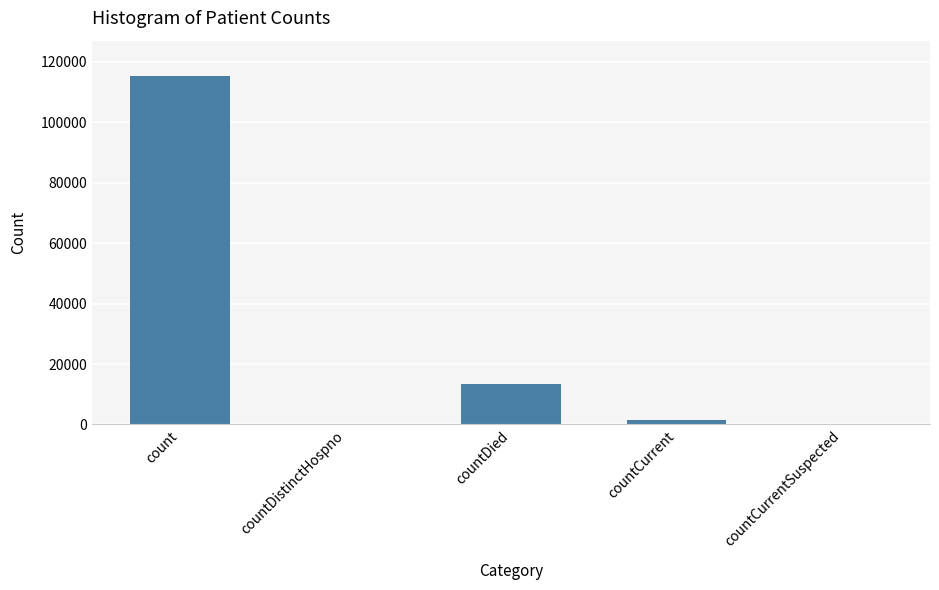

Where is the data nearest to the value 57689?

countDied